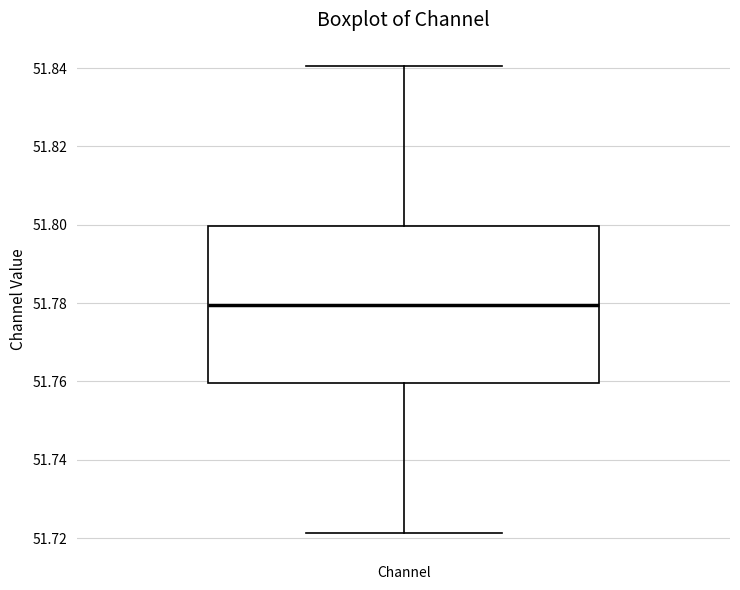

Transcribe this box plot: give where the median line is, the range the box spans, and where the two whiskers end, as read against the y-axis. The values are not printed on the chart, so give them approximately, as read against the axis.

median 51.780, box 51.760 to 51.800, whiskers 51.722 to 51.840